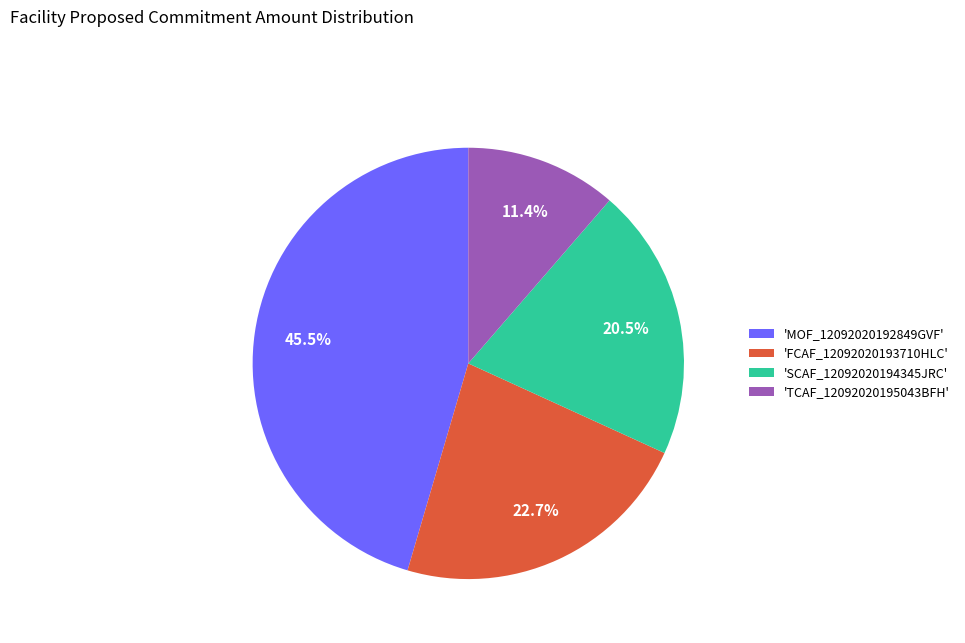

Is there any slice that represents more than half of the pie?

No